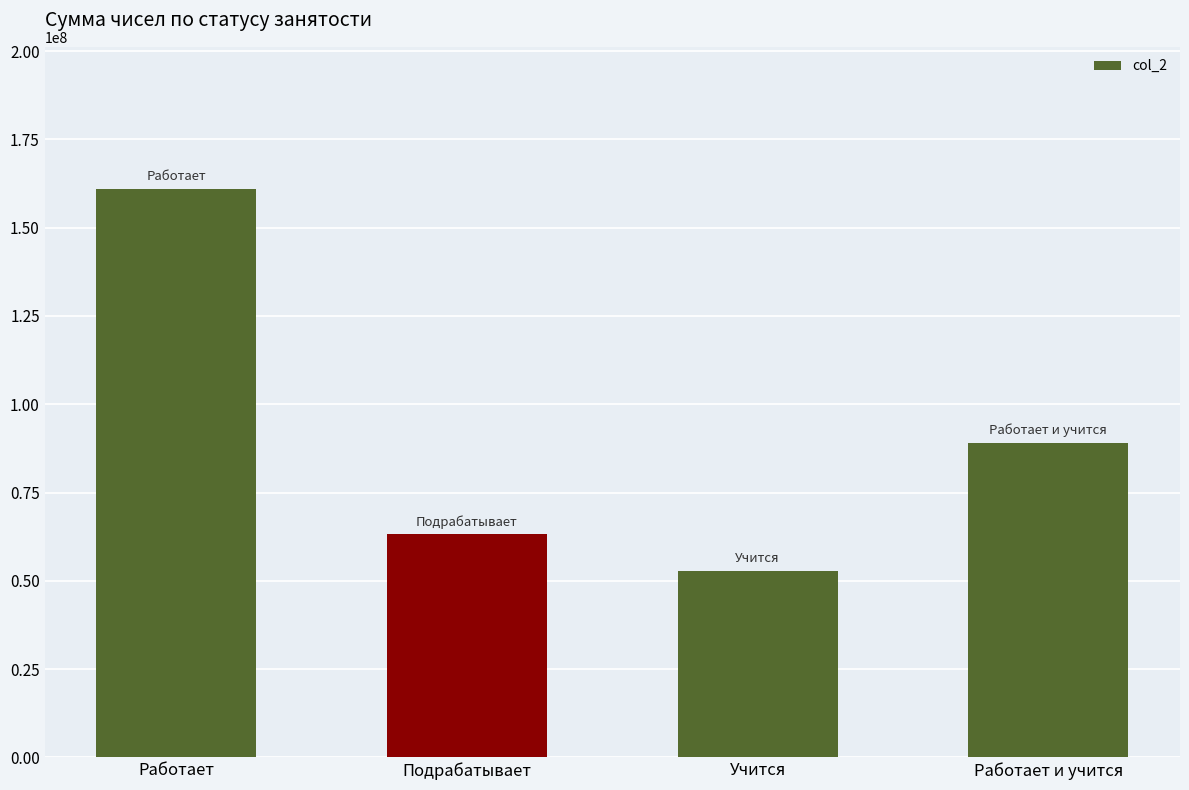

Does the chart contain stacked bars?

No